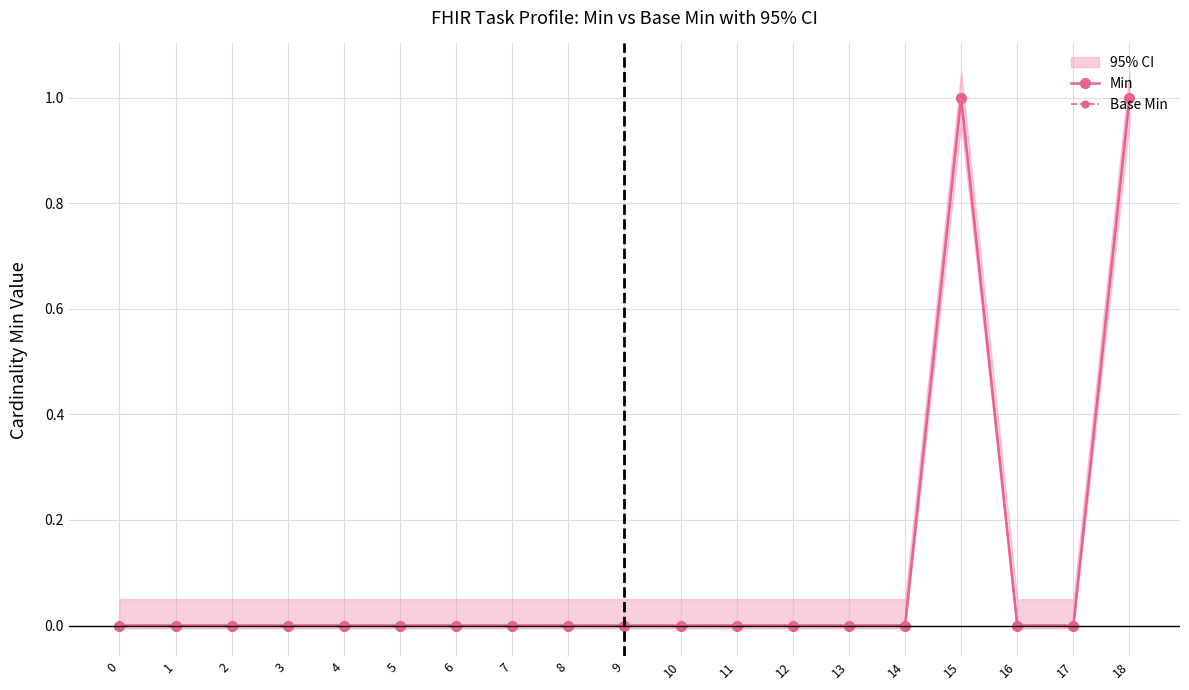

Is this an area chart (filled region under the line)?

No